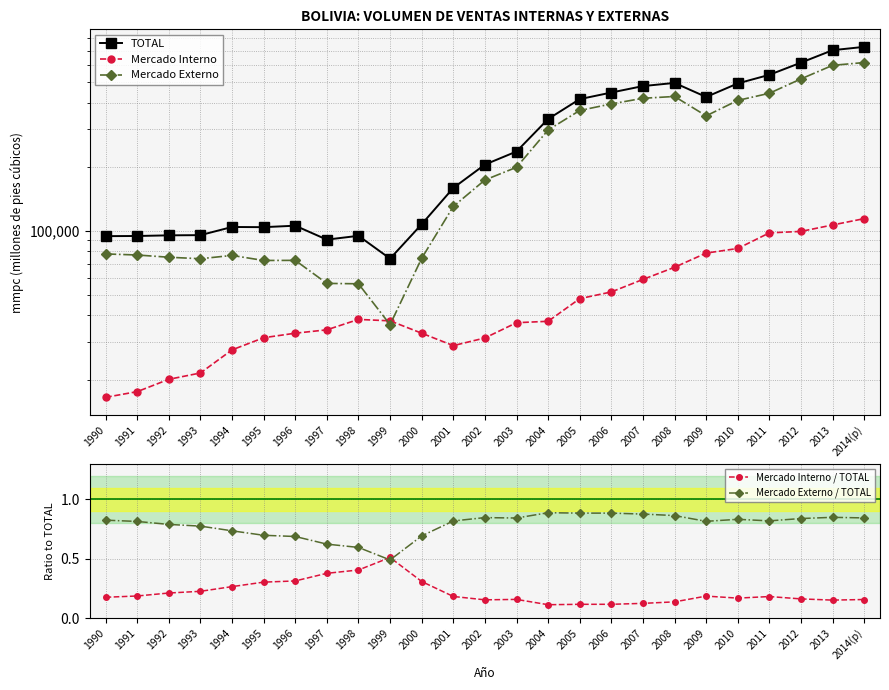

Does the chart have visible grid lines?

Yes